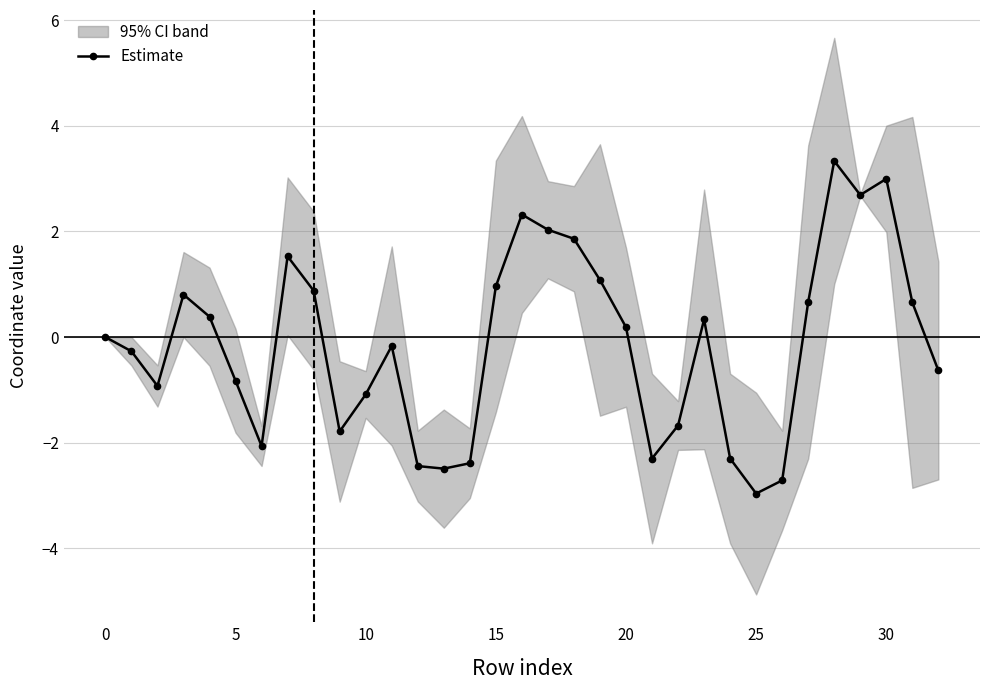

Which category has the highest value across all series?

28